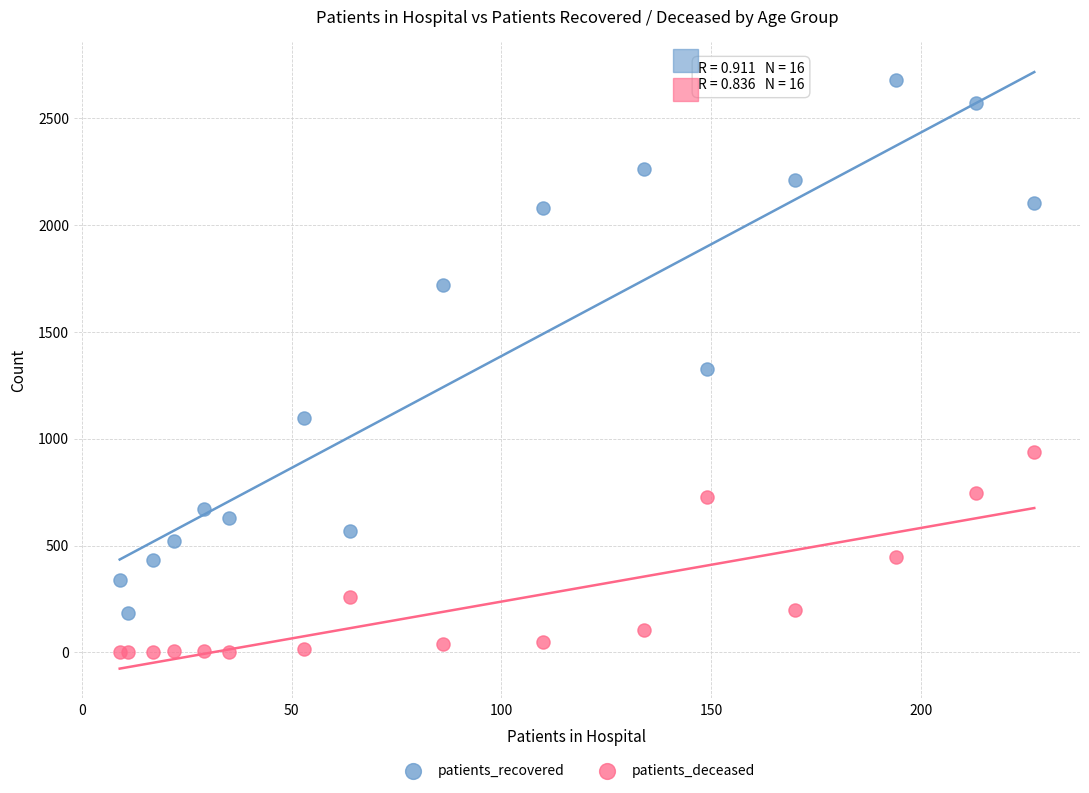

What is the X range (max minus min) for the scatter plot?

218